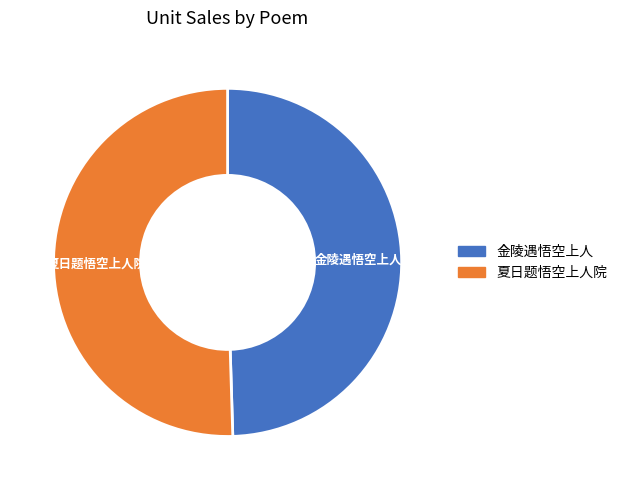

The 金陵遇悟空上人 slice represents 55% of the pie. True or false?

False